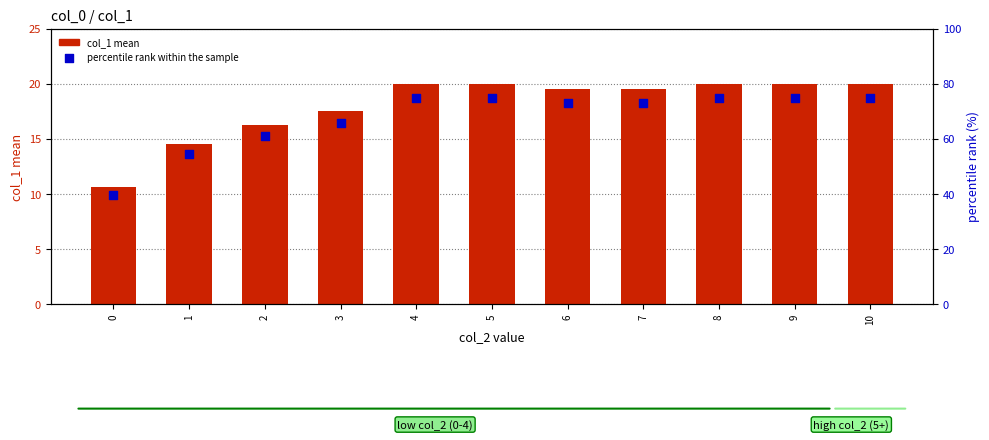

Is the value of col_1 mean at 3 greater than the value of percentile rank within the sample at 5?

No